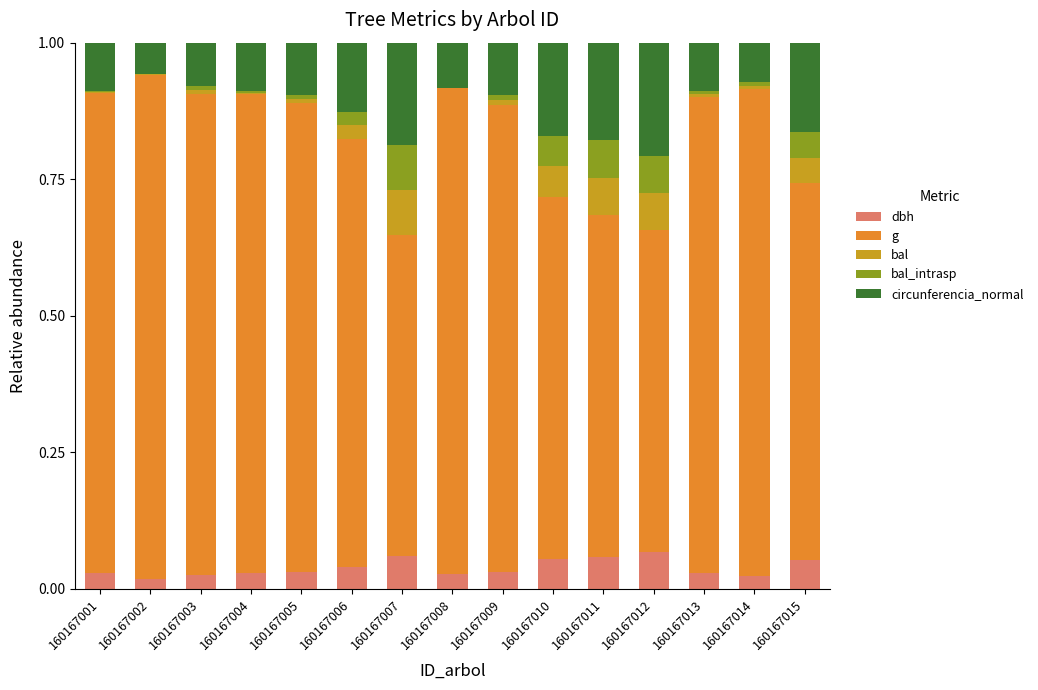

How many series are shown in this chart?

5